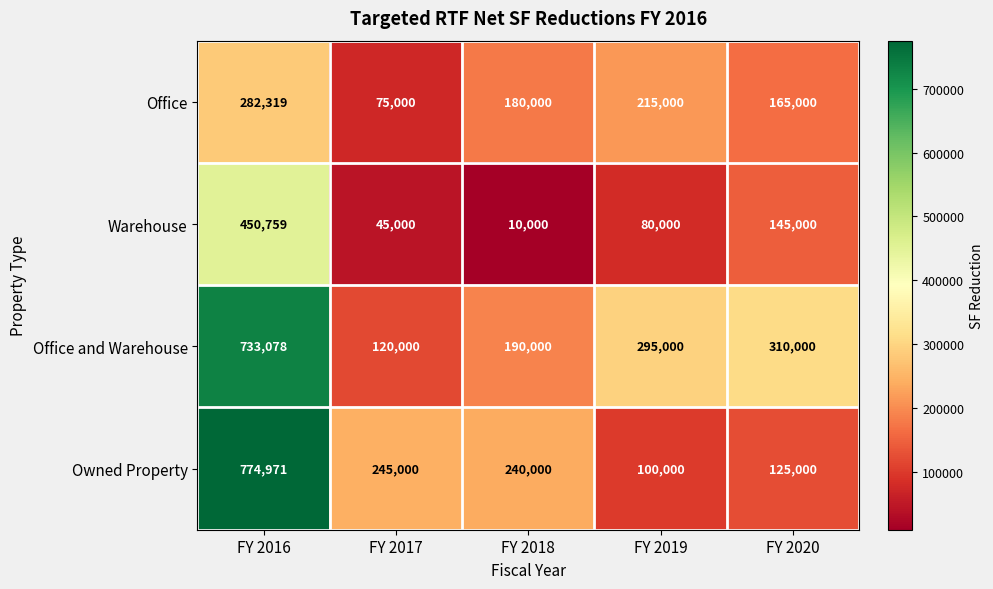

The Owned Property series shows 1271377 at FY 2016. True or false?

False